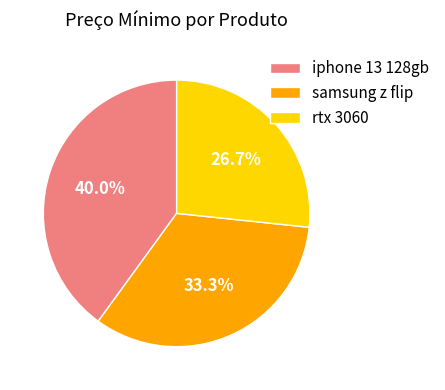

How much of the chart is everything except rtx 3060?

73.3%